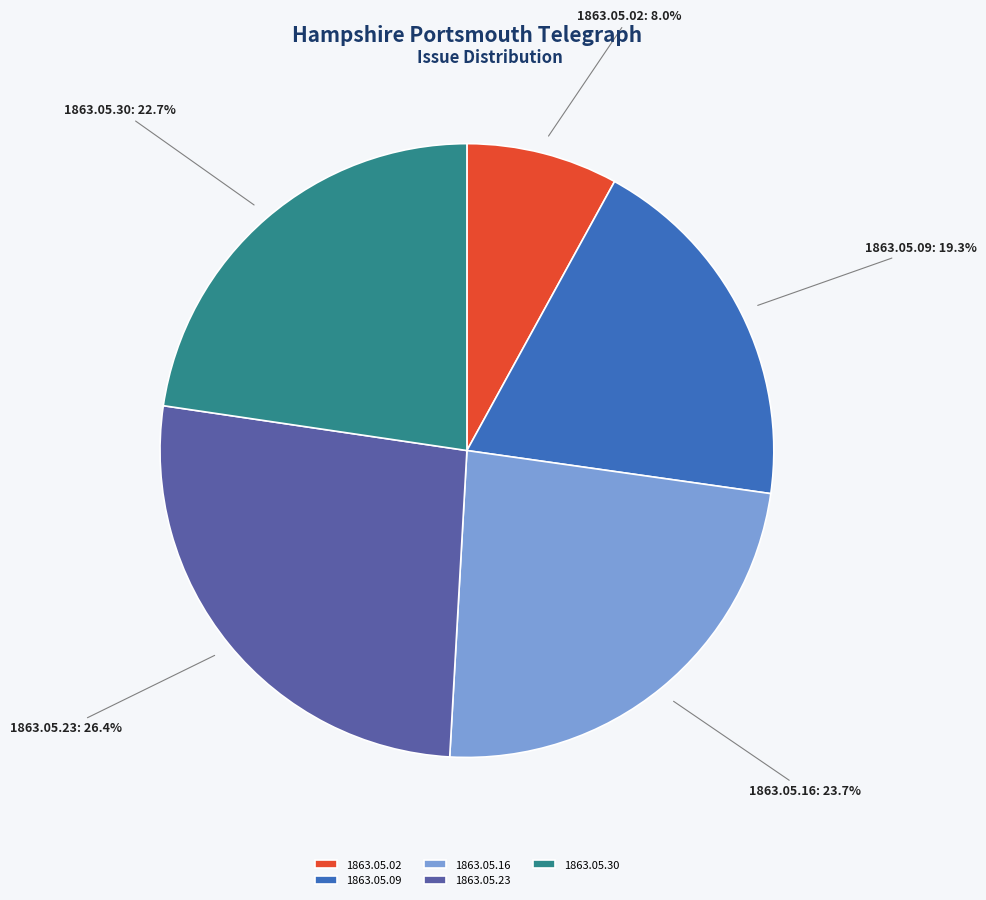

Which has a higher value, 1863.05.23 or 1863.05.02?

1863.05.23